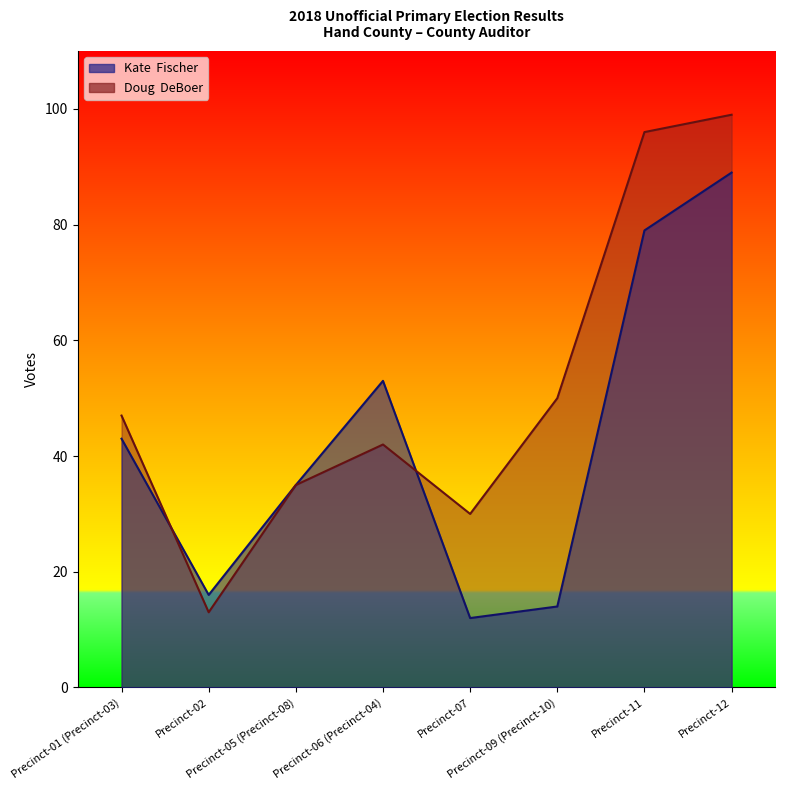

What is the average value of the Kate  Fischer series?

43